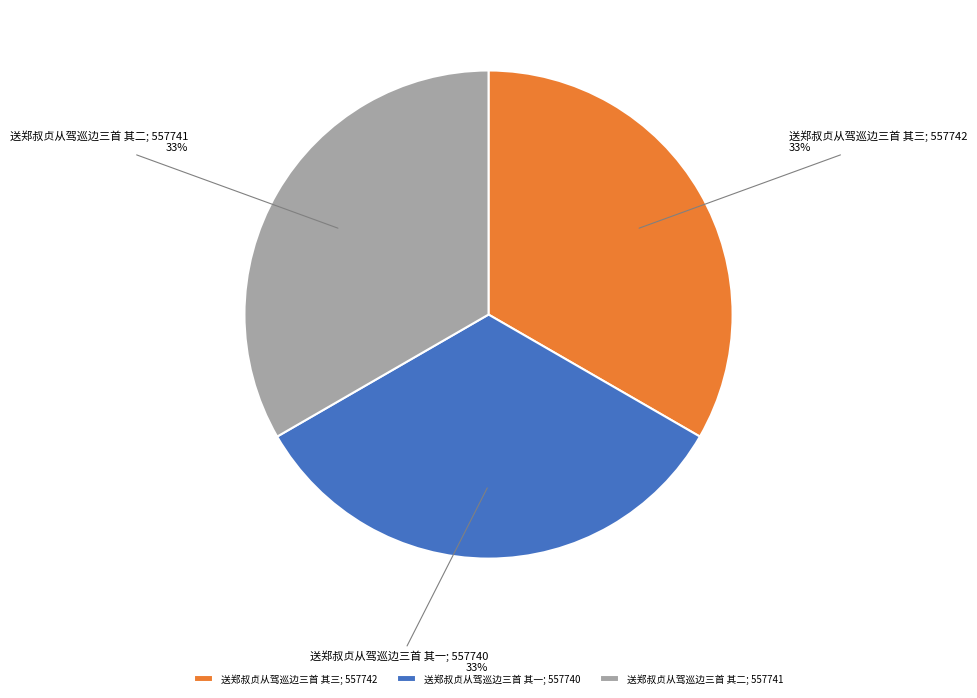

To the nearest percent, what portion does 送郑叔贞从驾巡边三首 其三 represent?

33%